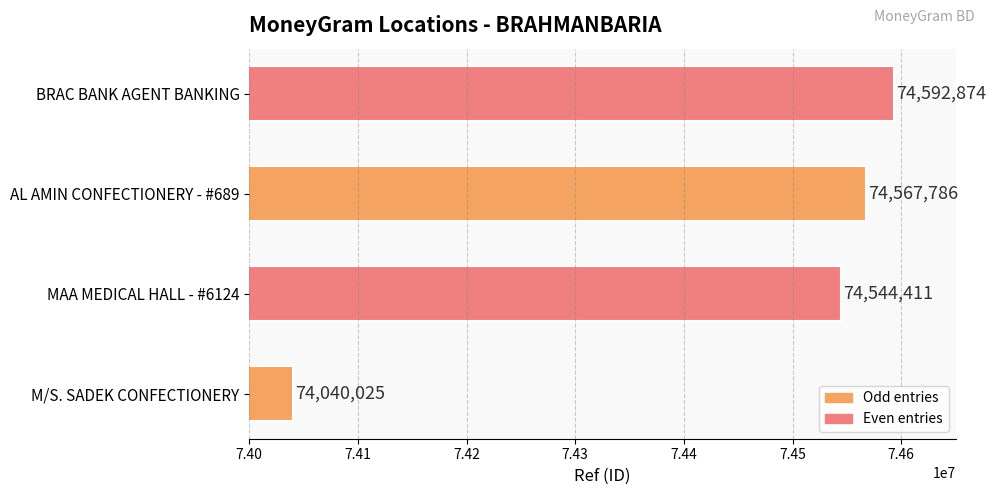

What is the difference between the maximum and second lowest values?

48463